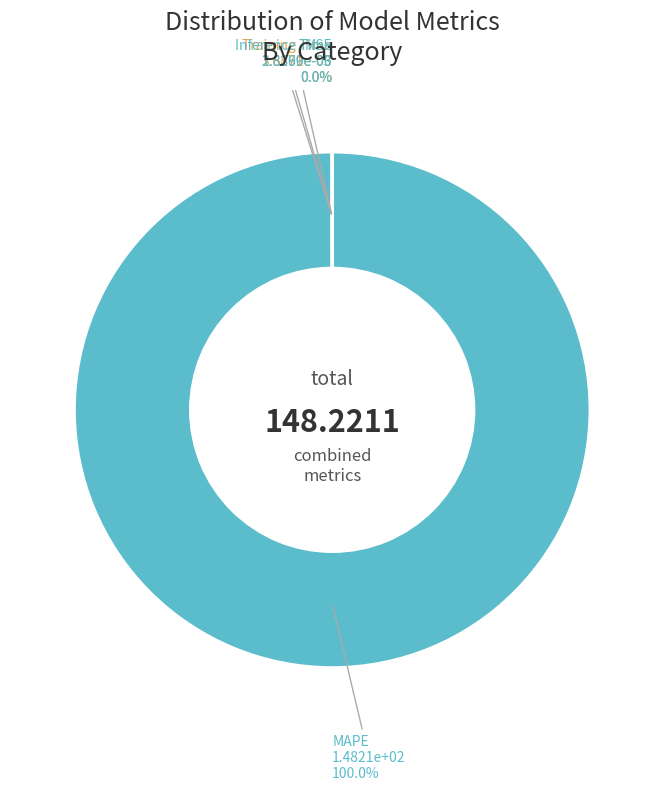

Is it true that MSE is 0% of the pie?

True